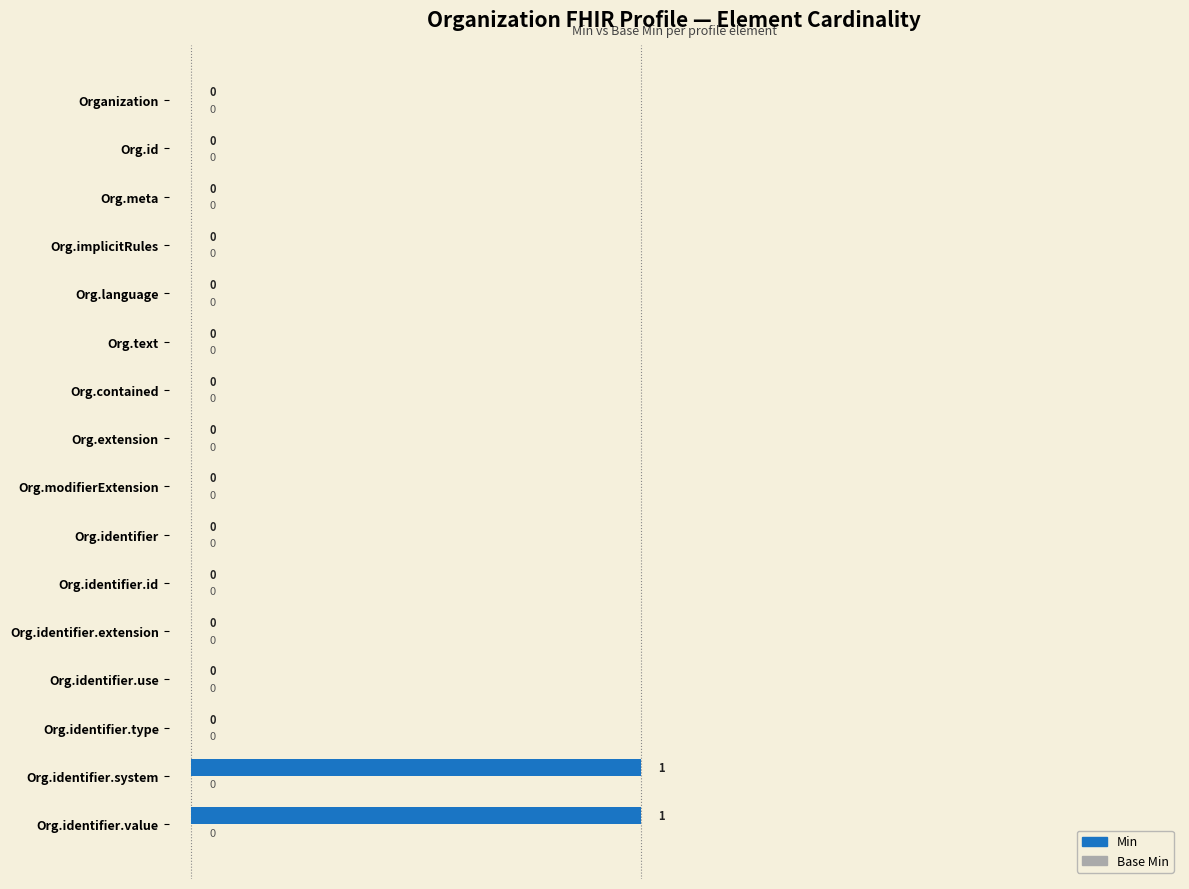

Is it true that the value at Org.identifier.id is 0?

True